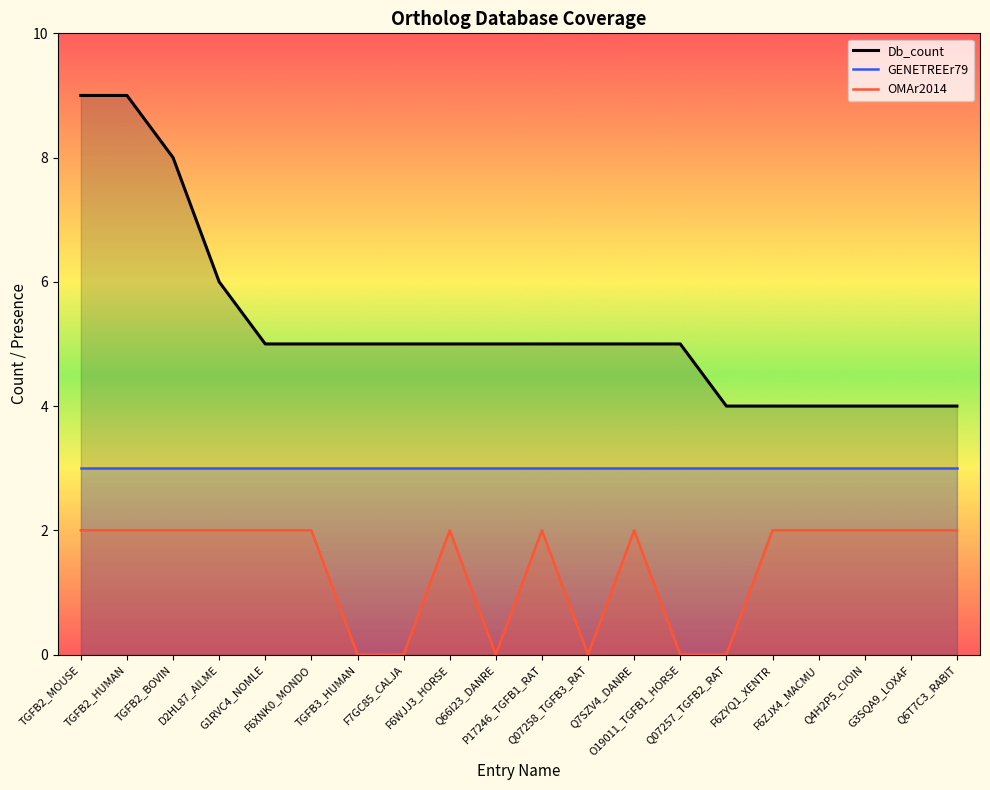

List the series in order of their peak value, lowest first.

OMAr2014 line, GENETREEr79 line, Db_count line